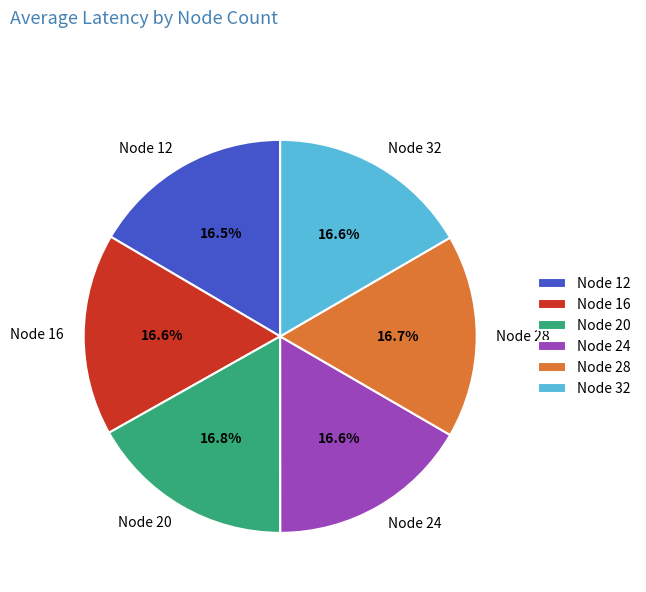

How many slices are in this pie chart?

6